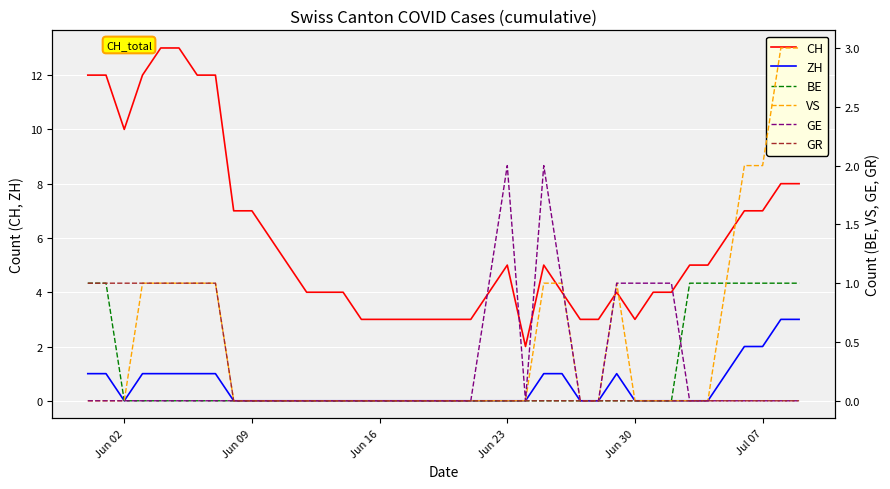

The value of CH at Jul 07 is 10. True or false?

False